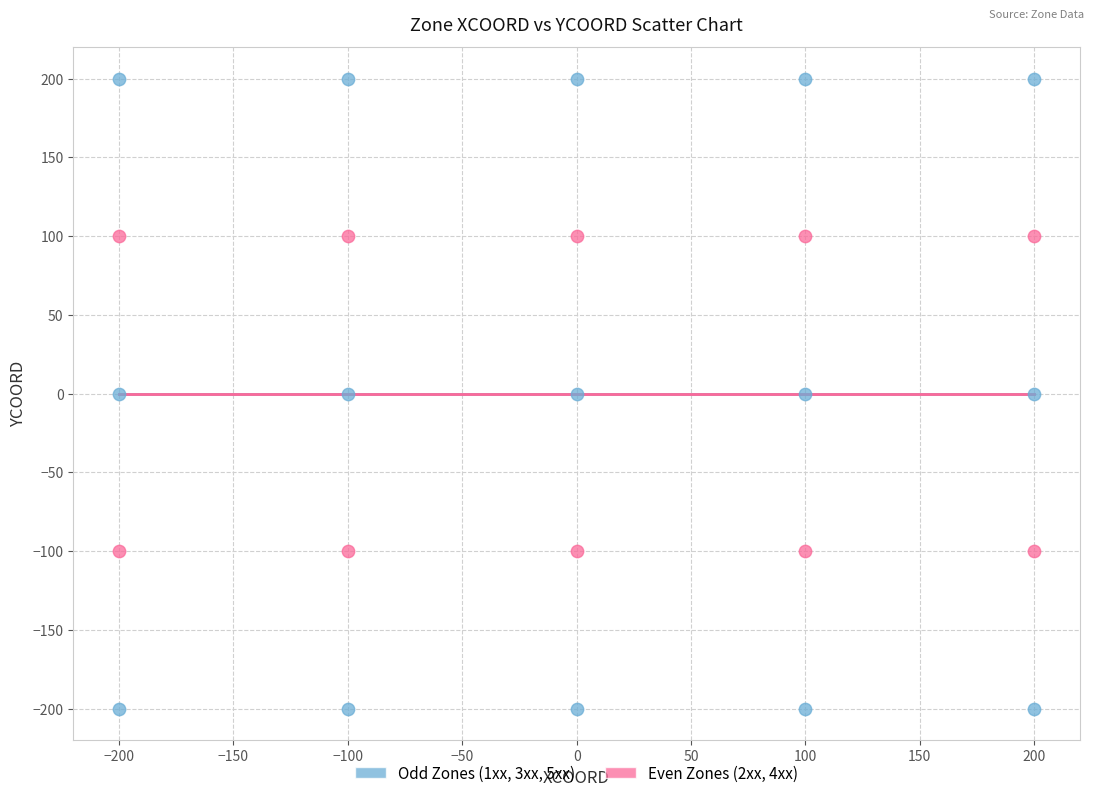

Which series has the largest Y range (max minus min)?

Odd Zones (1xx, 3xx, 5xx)